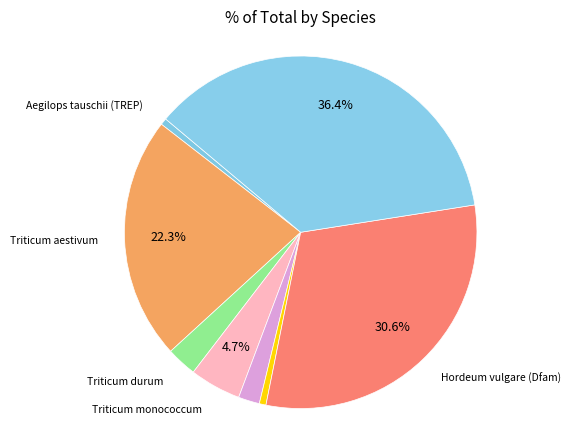

Between Triticum aestivum and Triticum monococcum, which is larger?

Triticum aestivum